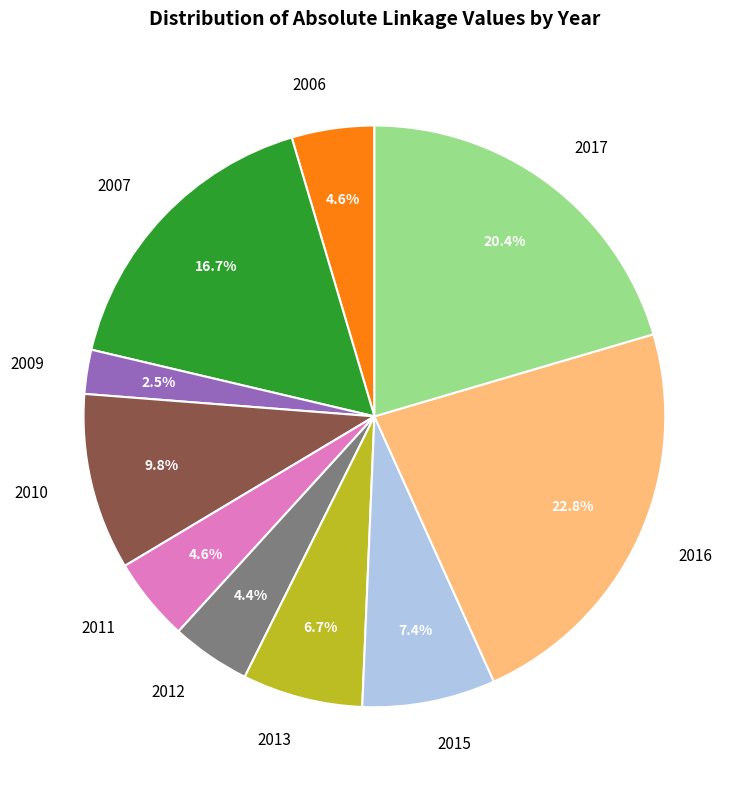

What percentage is the 2017 slice, to the nearest percent?

20%